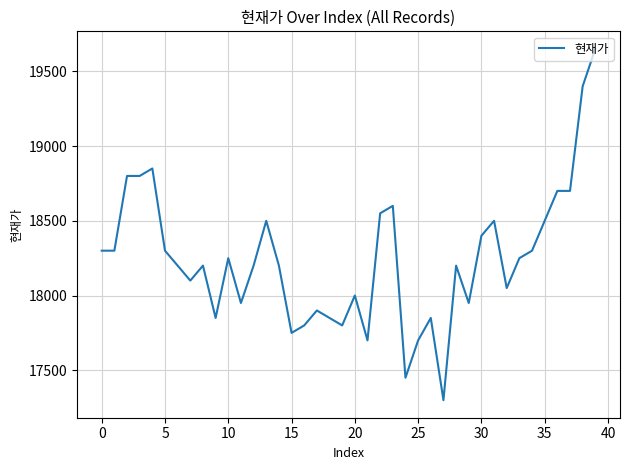

What is the maximum value shown in the chart?

19650